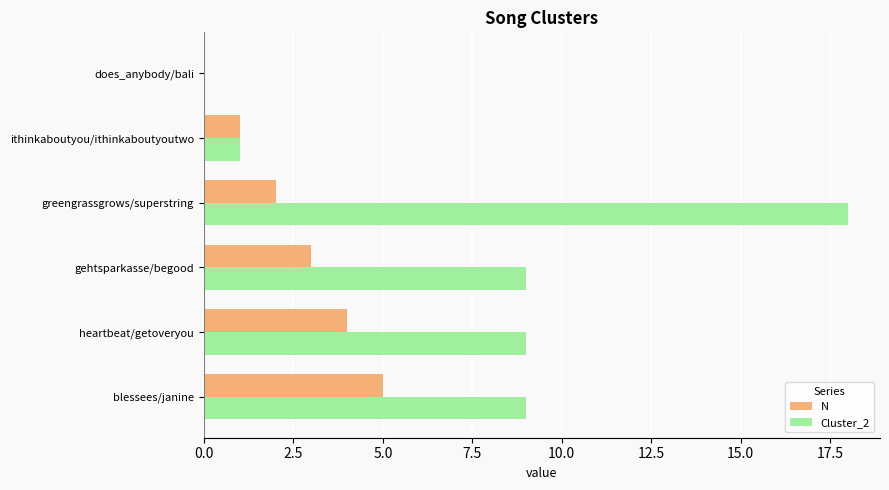

Which series changed the most between greengrassgrows/superstring and gehtsparkasse/begood?

Cluster_2